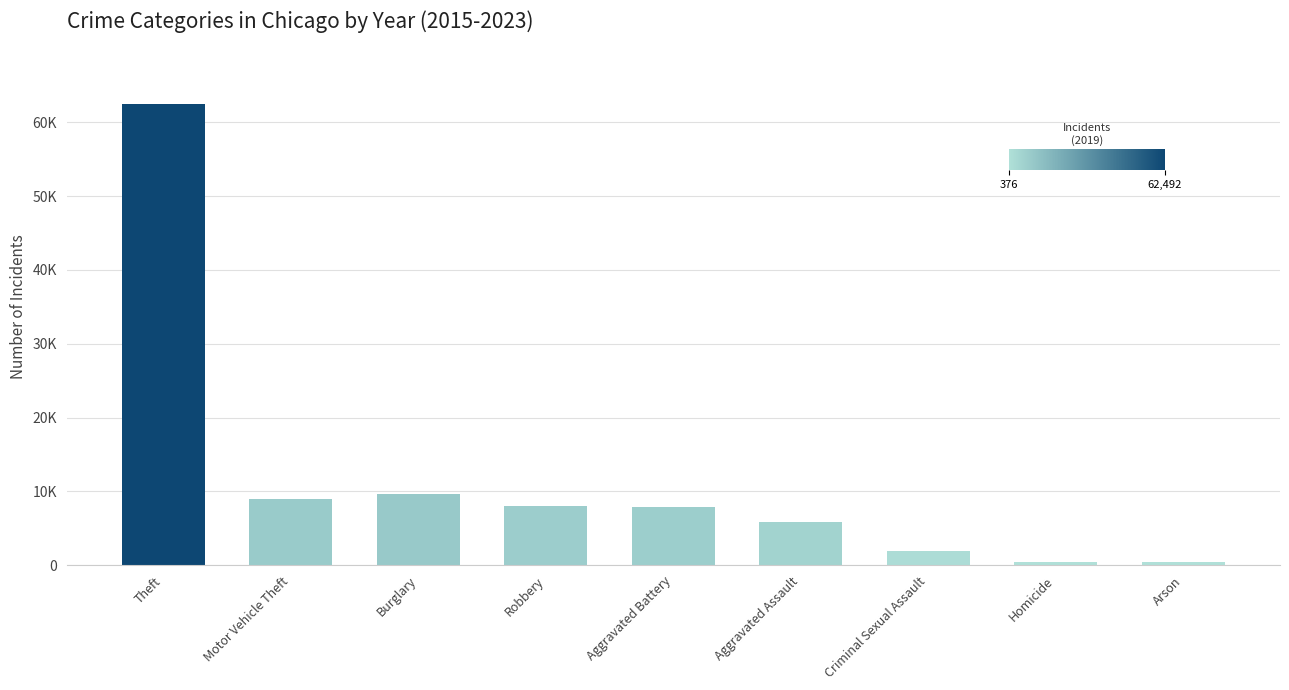

Which category has the highest value across all series?

Theft